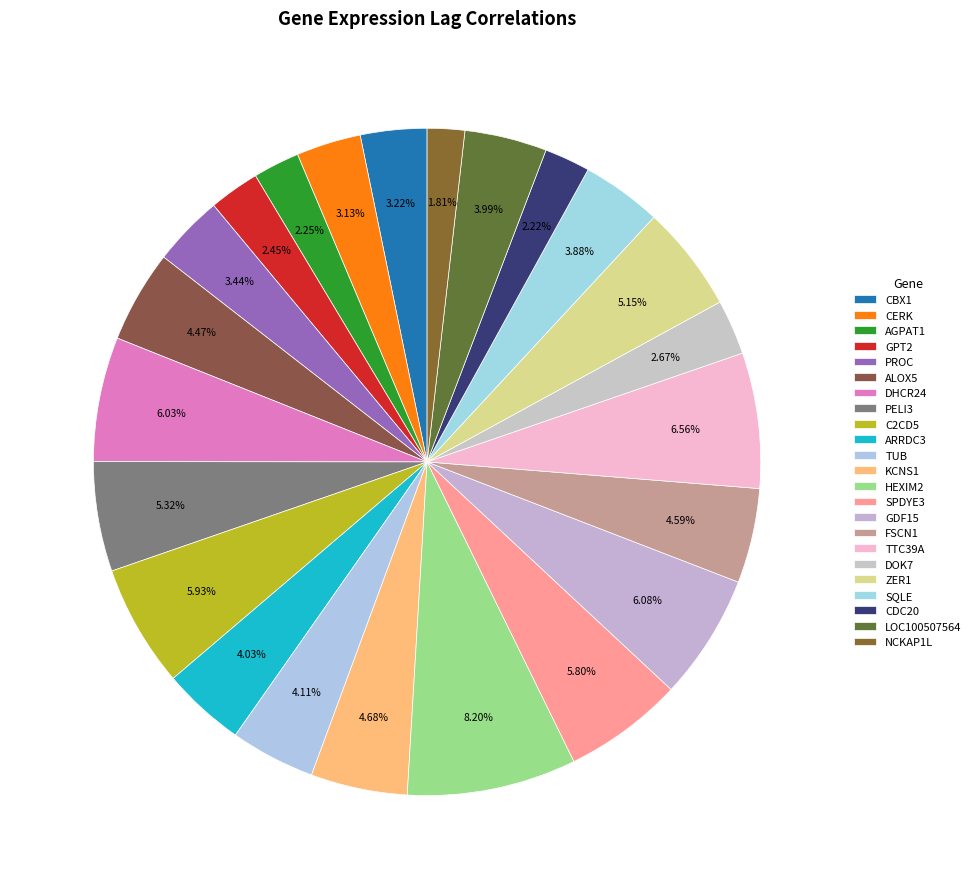

How many segments does this pie chart have?

23